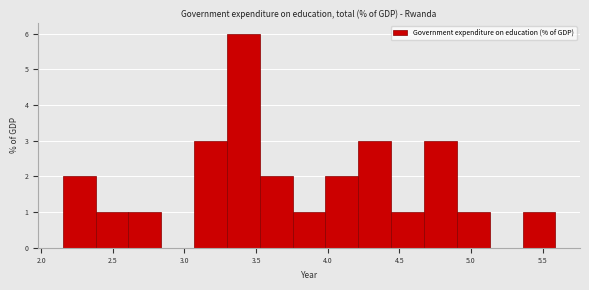

Reading left to right, list every bar in this chart as the range it spans on the x-axis followed by its height. Neither the bar edges nor the heights are printed on the chart, so give them approximately, as read against the axes.

2.15 to 2.40: 2
2.40 to 2.60: 1
2.60 to 2.85: 1
2.85 to 3.05: 0
3.05 to 3.30: 3
3.30 to 3.55: 6
3.55 to 3.75: 2
3.75 to 4.00: 1
4.00 to 4.20: 2
4.20 to 4.45: 3
4.45 to 4.65: 1
4.65 to 4.90: 3
4.90 to 5.15: 1
5.15 to 5.35: 0
5.35 to 5.60: 1